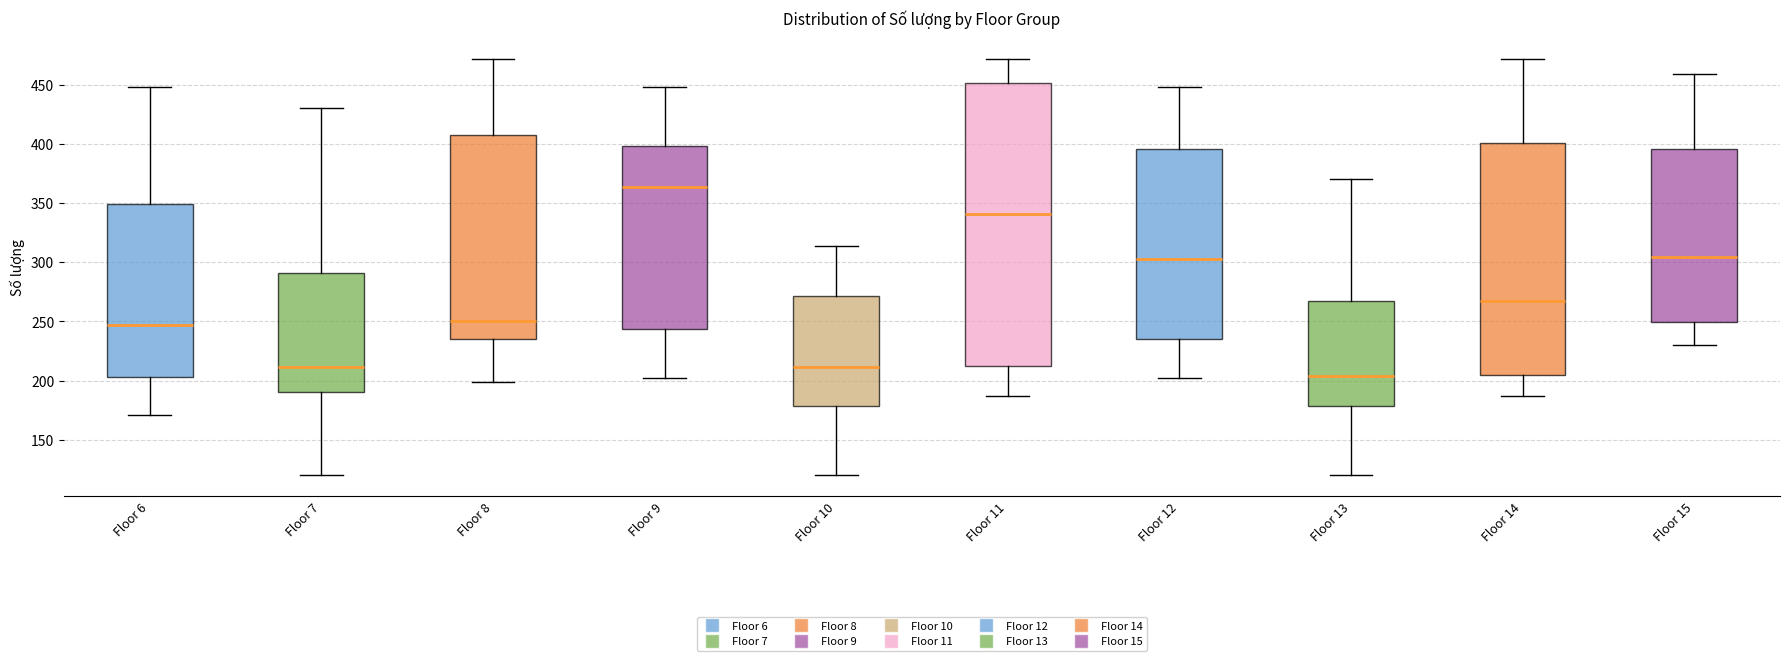

Which box's median line is the lowest?

Floor 13